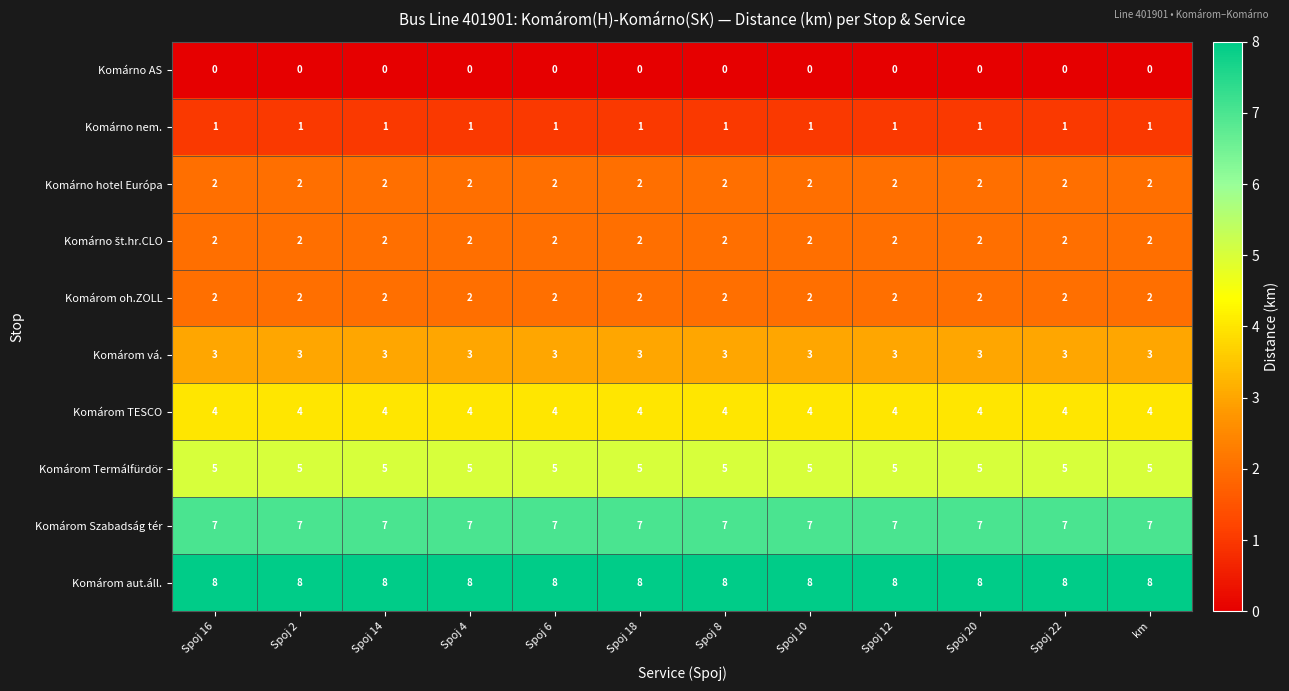

What is the greatest value displayed?

8